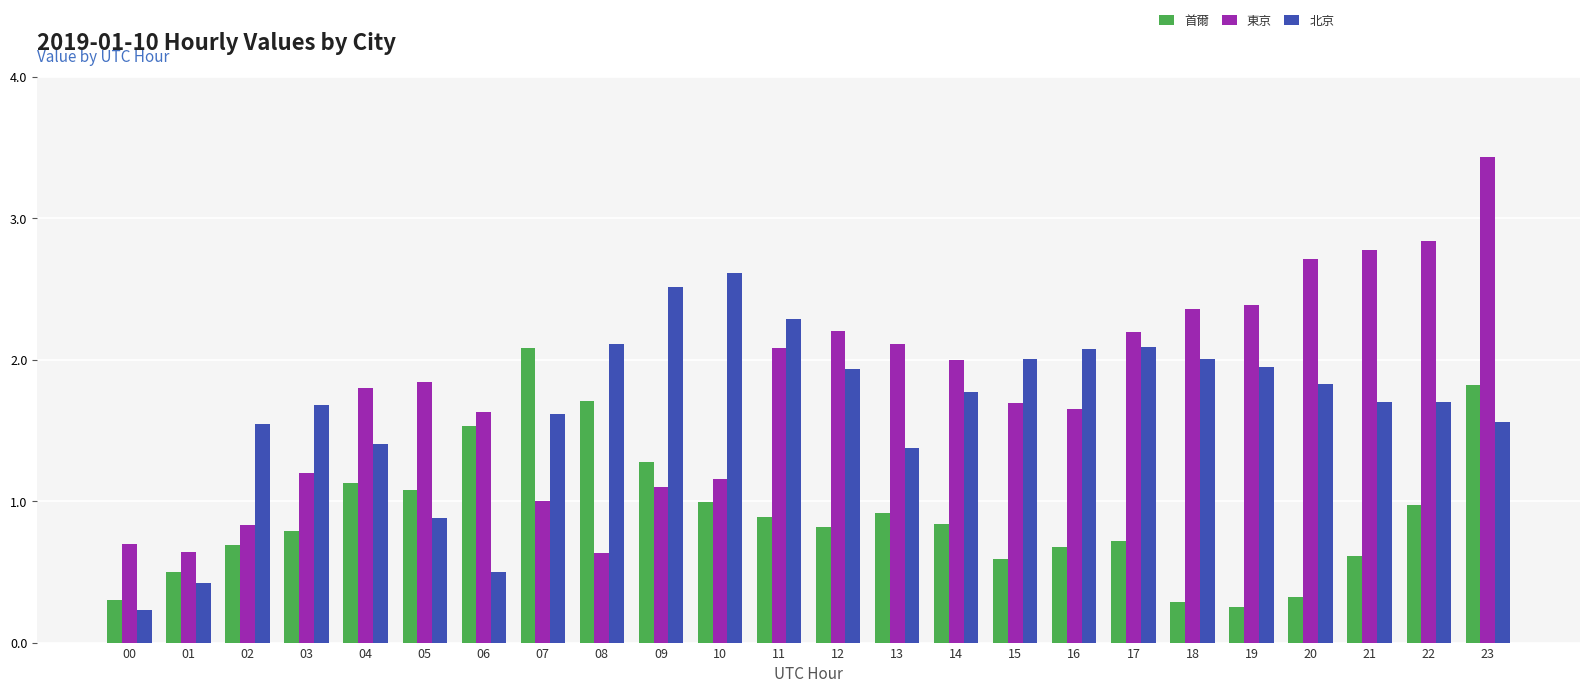

Are the bars horizontal?

No